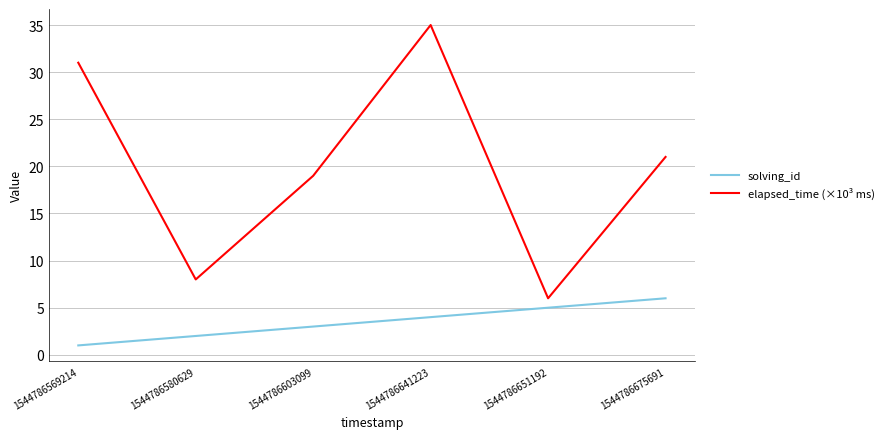

What is the sum of the solving_id values at 1544786641223 and 1544786675691?

10